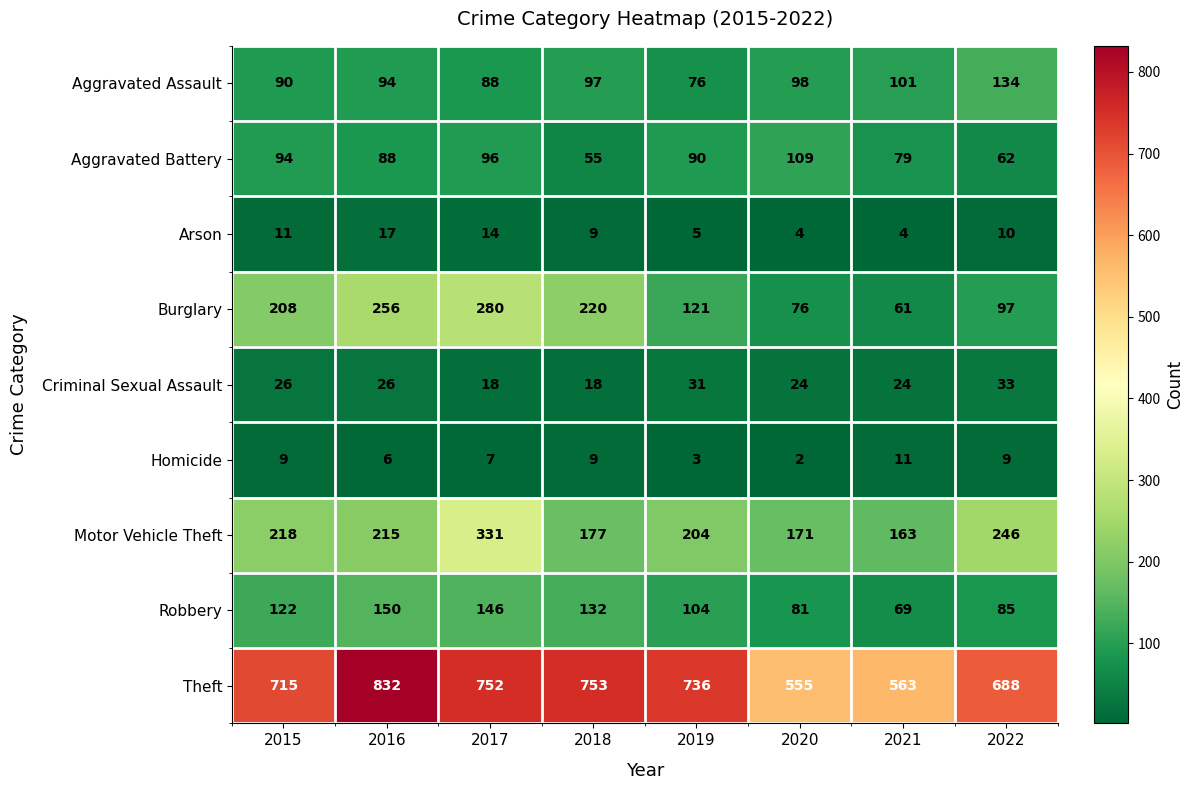

At 2021, list the series in order from smallest to largest.

Arson, Homicide, Criminal Sexual Assault, Burglary, Robbery, Aggravated Battery, Aggravated Assault, Motor Vehicle Theft, Theft